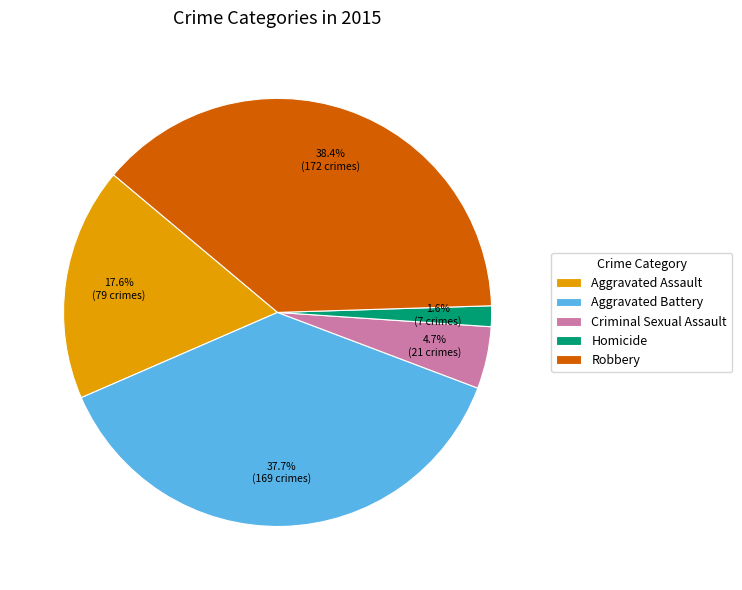

What percentage is NOT represented by Homicide?

98.4%